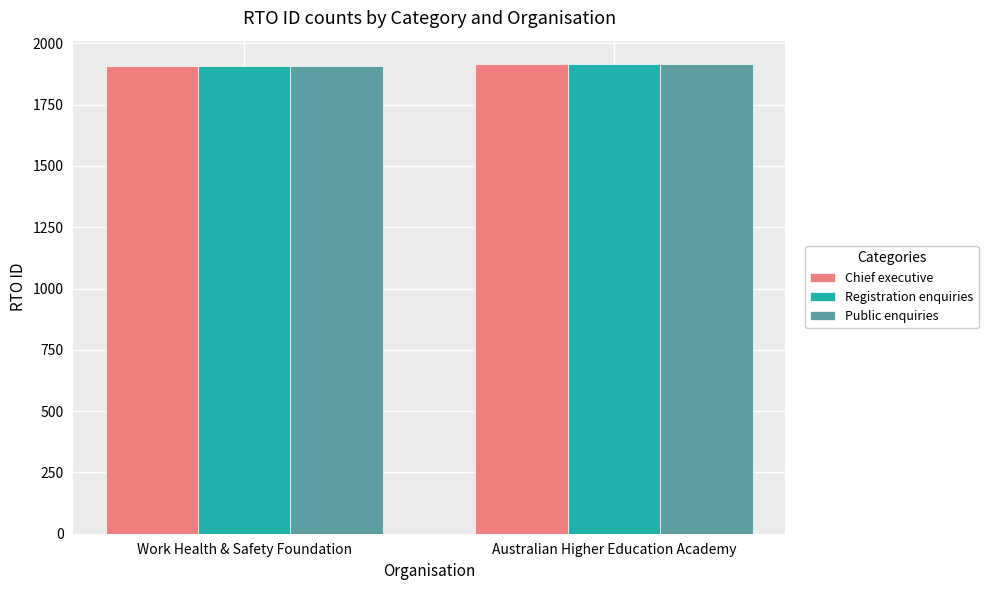

What is the total value across all series at Australian Higher Education Academy?

5745